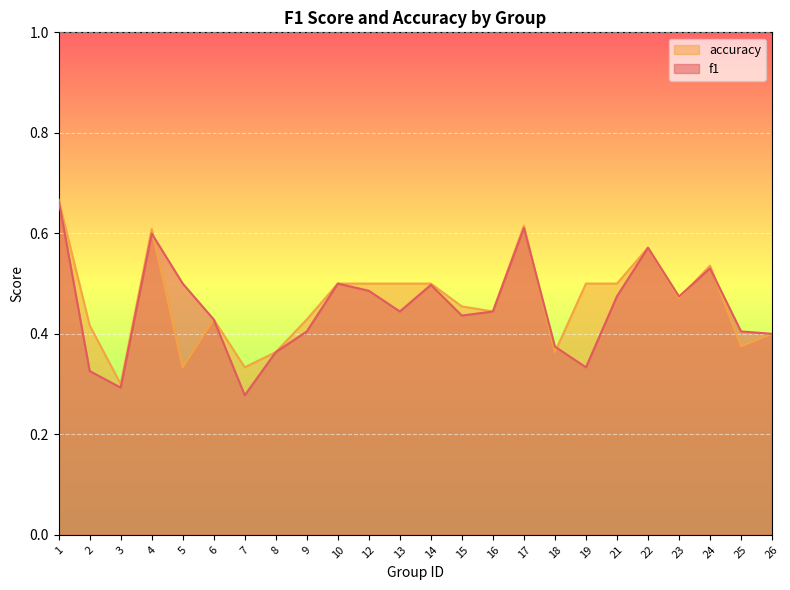

What are all the series names shown in the legend?

accuracy, f1